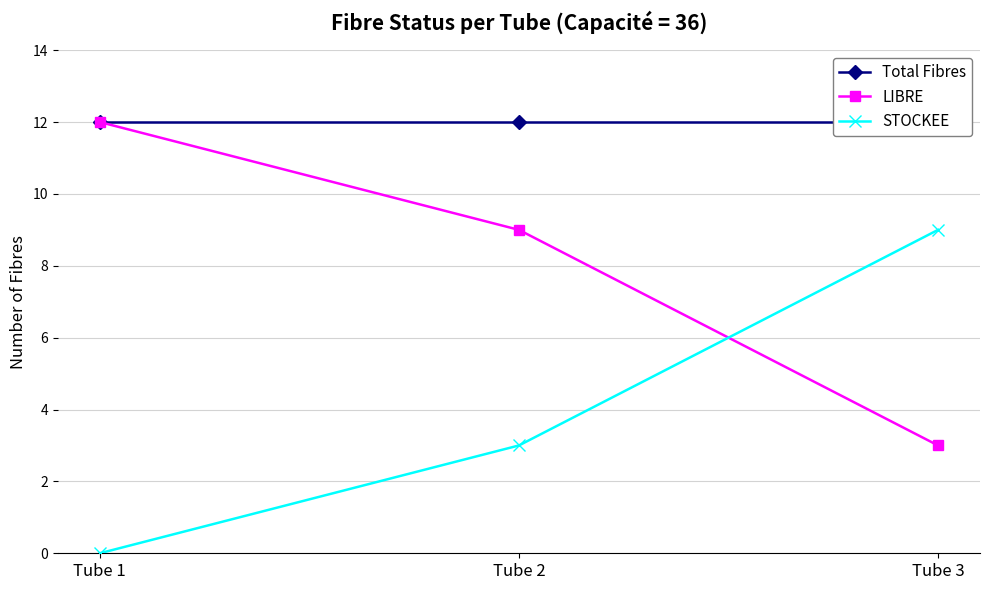

Which series has the widest spread of values?

LIBRE